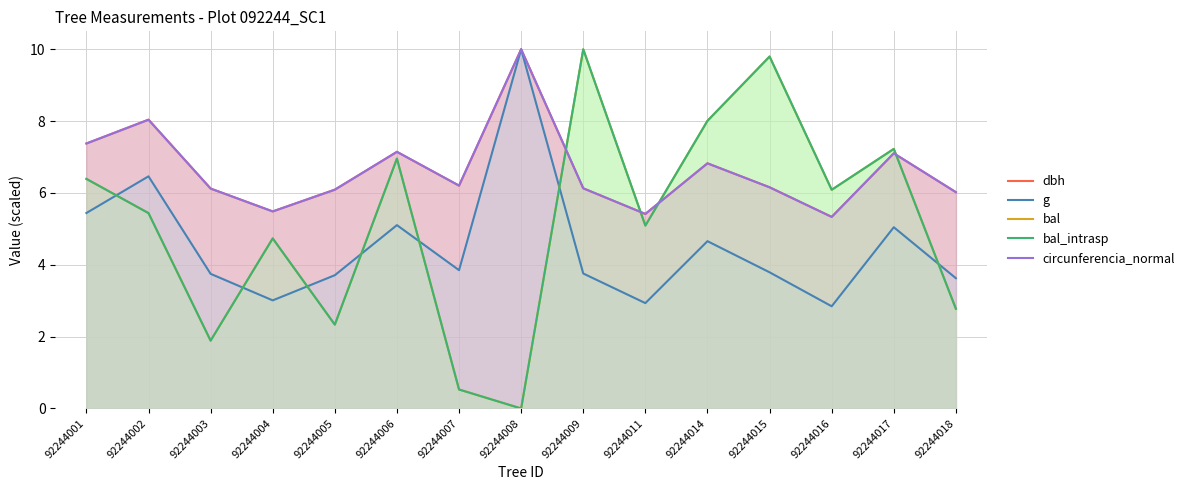

List the labels in order of dbh value, smallest first.

92244016, 92244011, 92244004, 92244018, 92244005, 92244003, 92244009, 92244015, 92244007, 92244014, 92244017, 92244006, 92244001, 92244002, 92244008